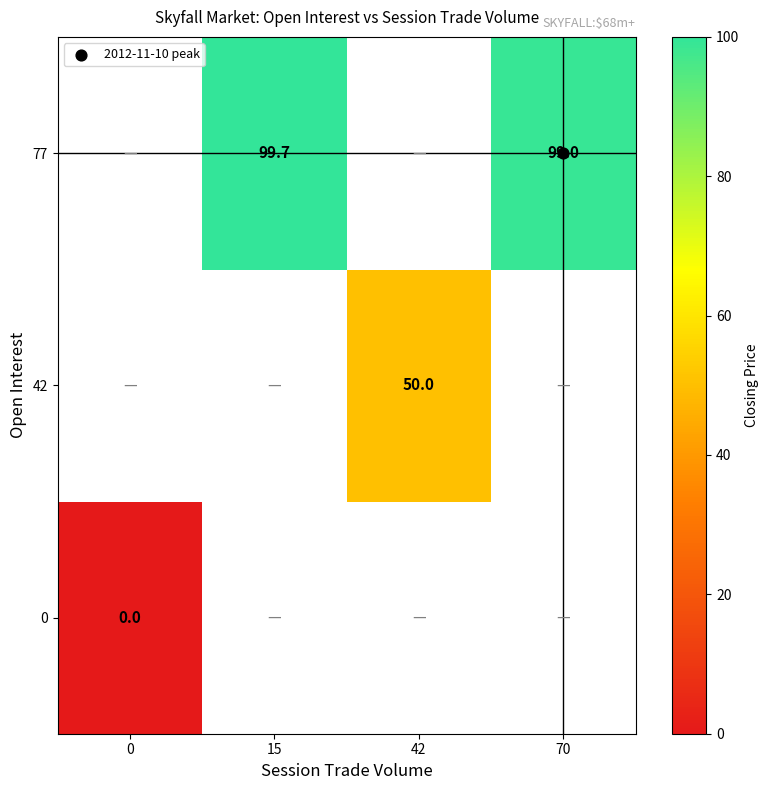

At how many categories does at least one series exceed 82?

2